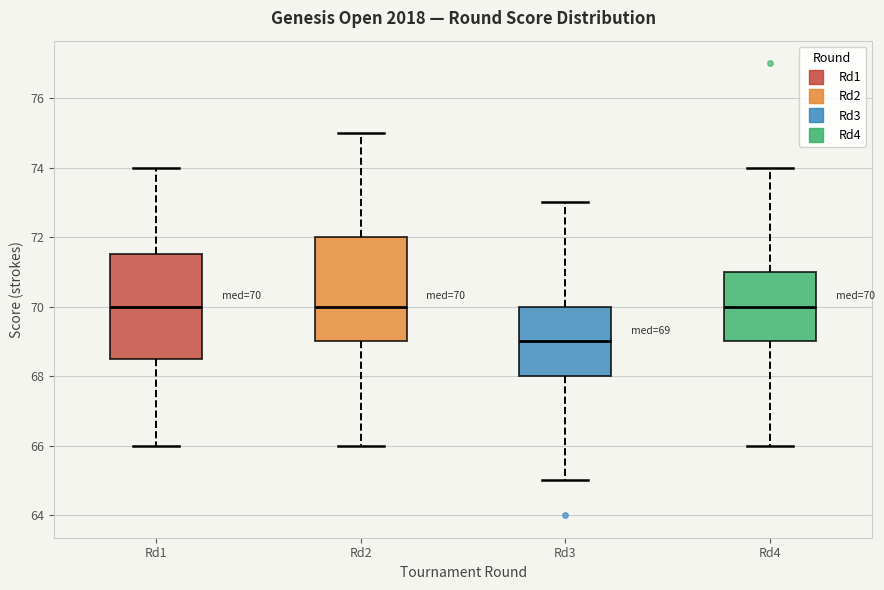

Which box's median line is the lowest?

Rd3